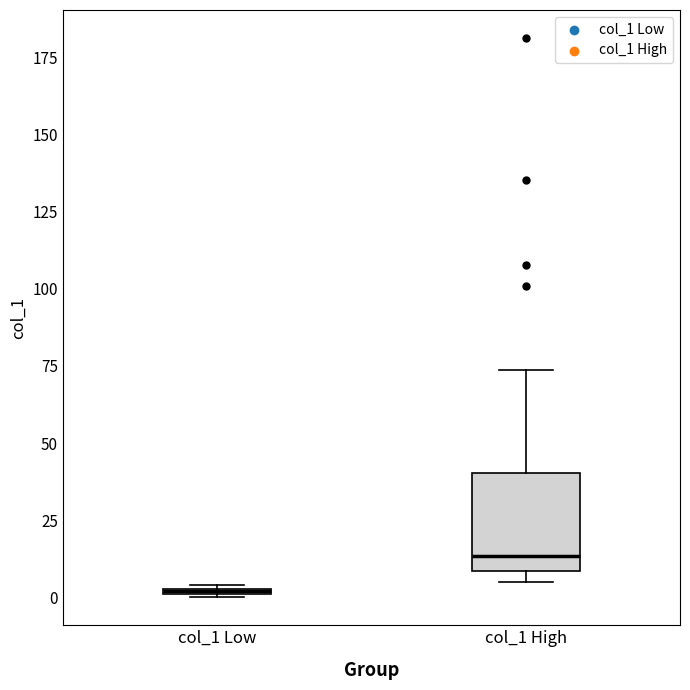

Which box is the tallest, from its lower edge to its upper edge?

col_1 High